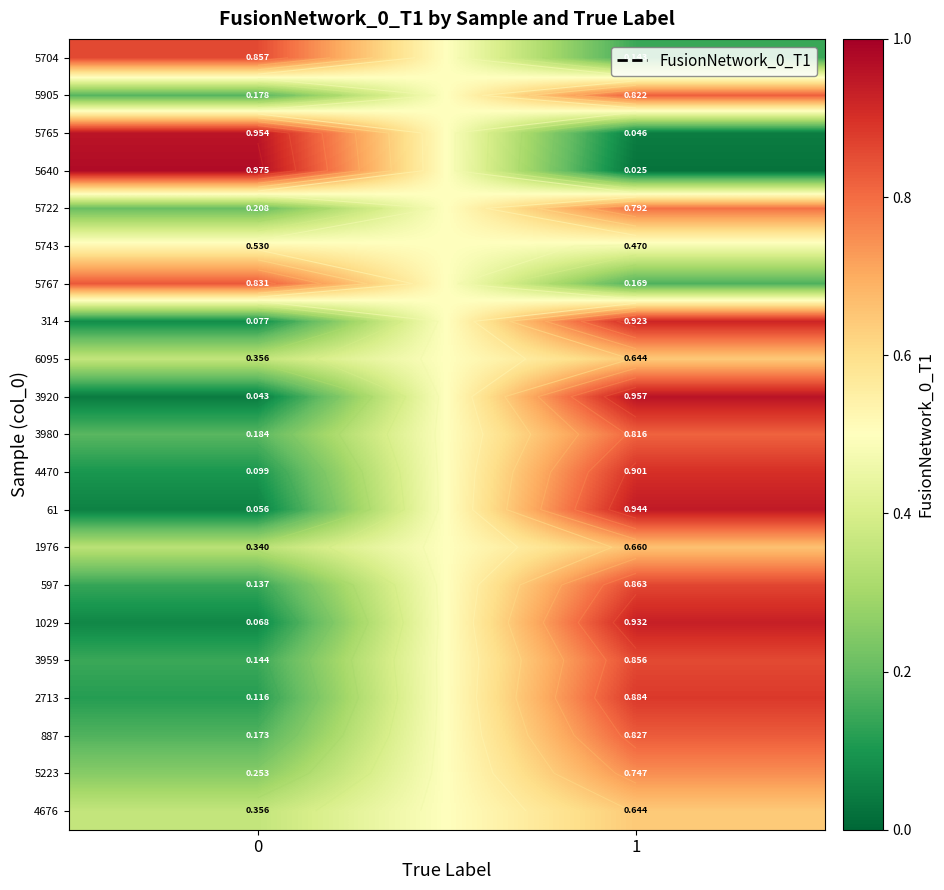

Which label corresponds to the smallest value in the chart?

1